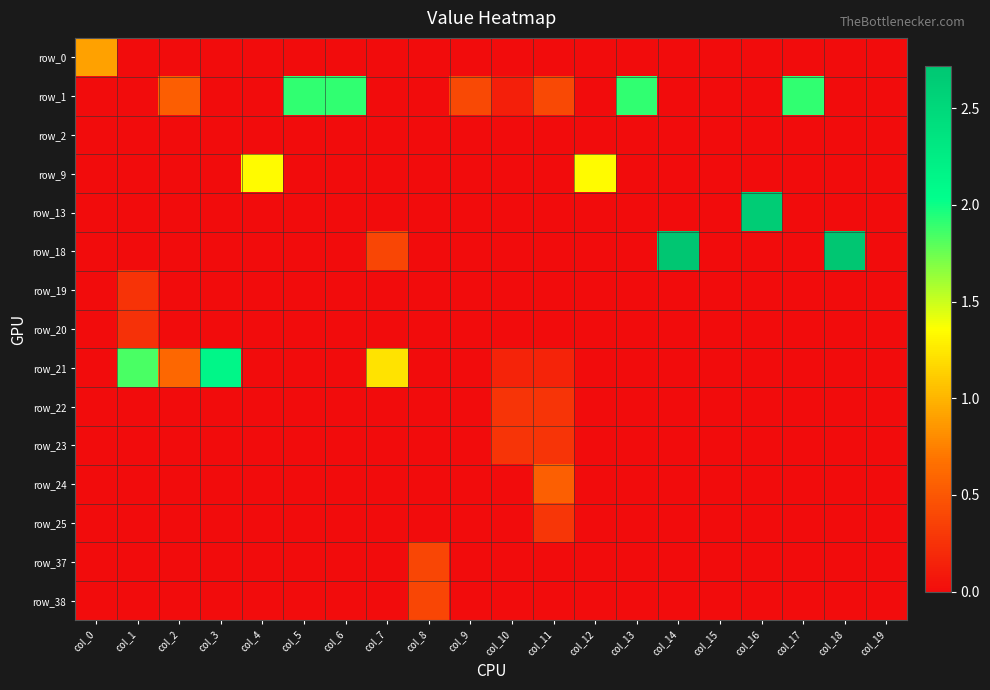

At which category is the sum across all series the highest?

col_14